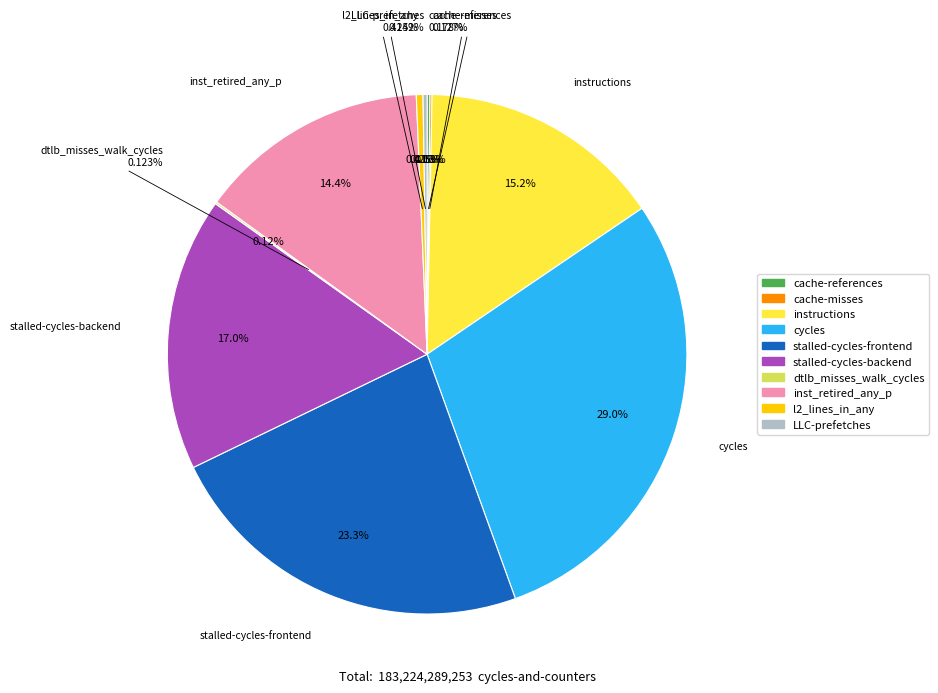

What percentage is the instructions slice, to the nearest percent?

15%